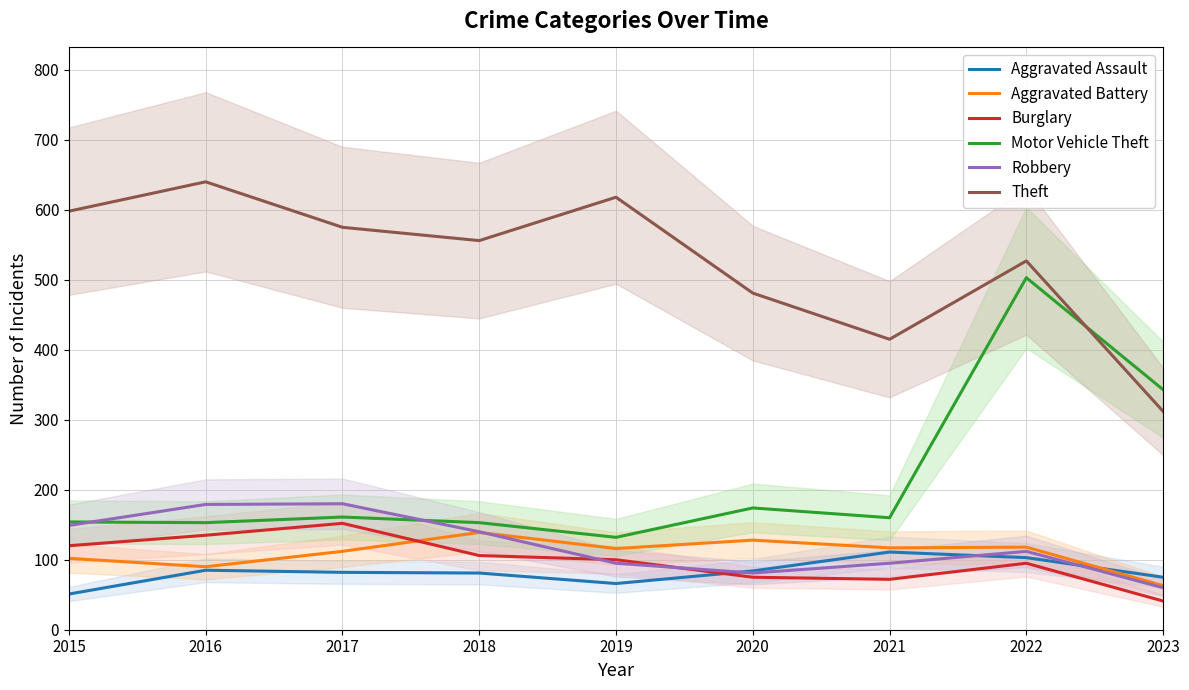

At how many categories does at least one series exceed 224?

9